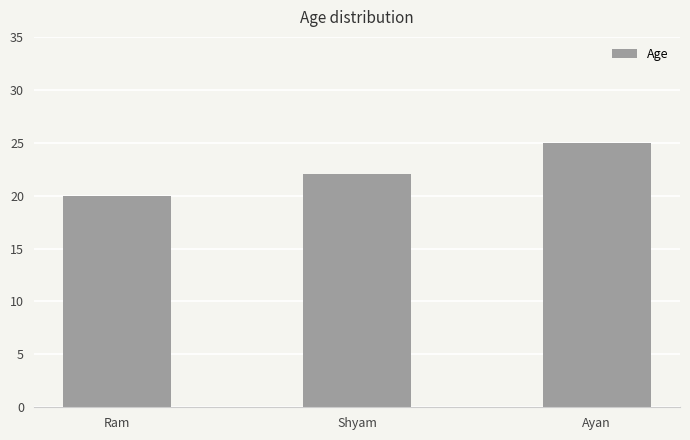

Reading left to right, extract all data points from this chart.

Ram=20	Shyam=22	Ayan=25